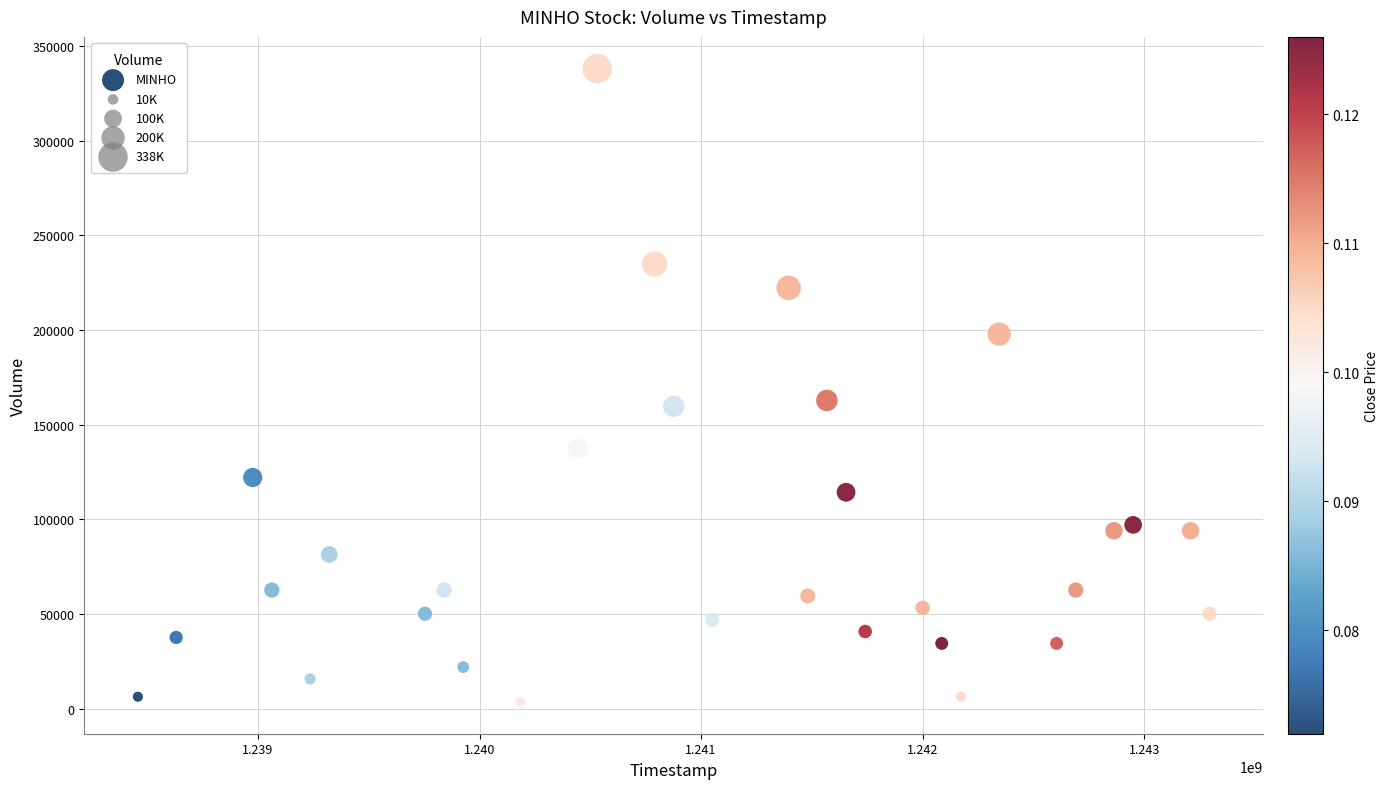

What is the range of X values (max minus min)?

4838400